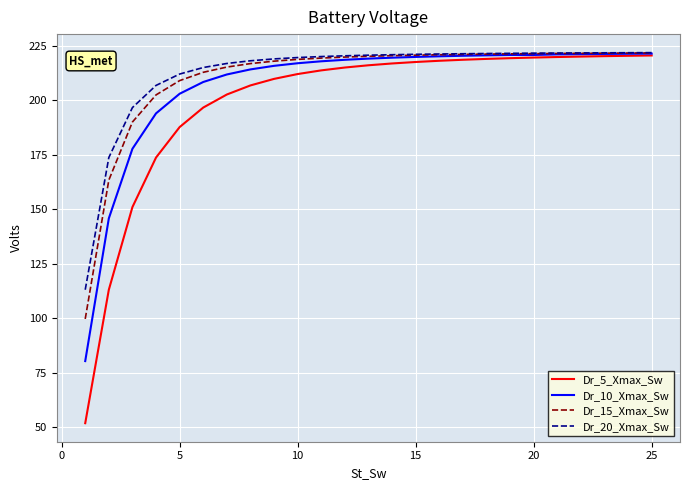

What is the sum of all Dr_5_Xmax_Sw values?

4981.1